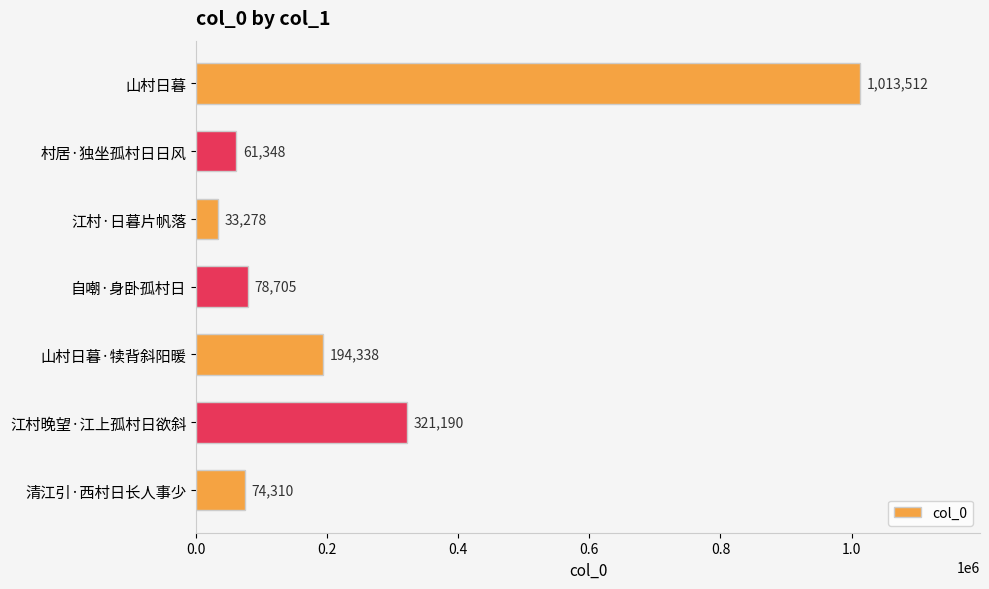

What is the difference between the values at 自嘲·身卧孤村日 and 江村·日暮片帆落?

45427